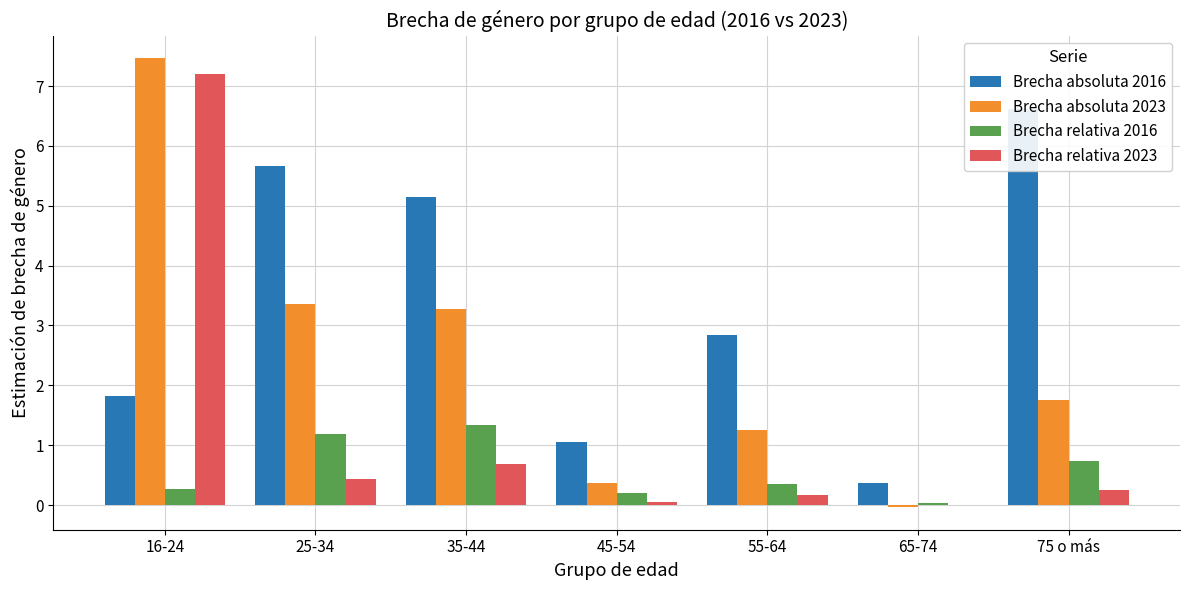

How many values in the Brecha relativa 2023 series are below 0?

1